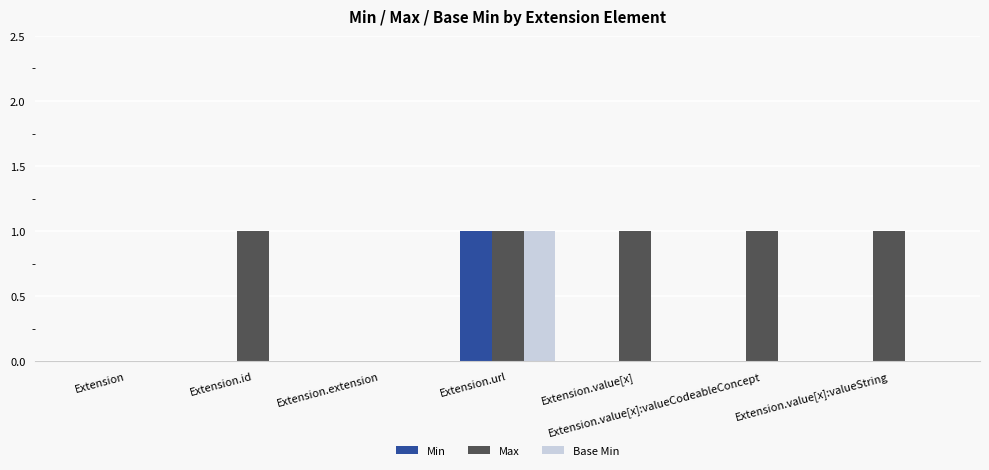

How many groups of bars are there?

7